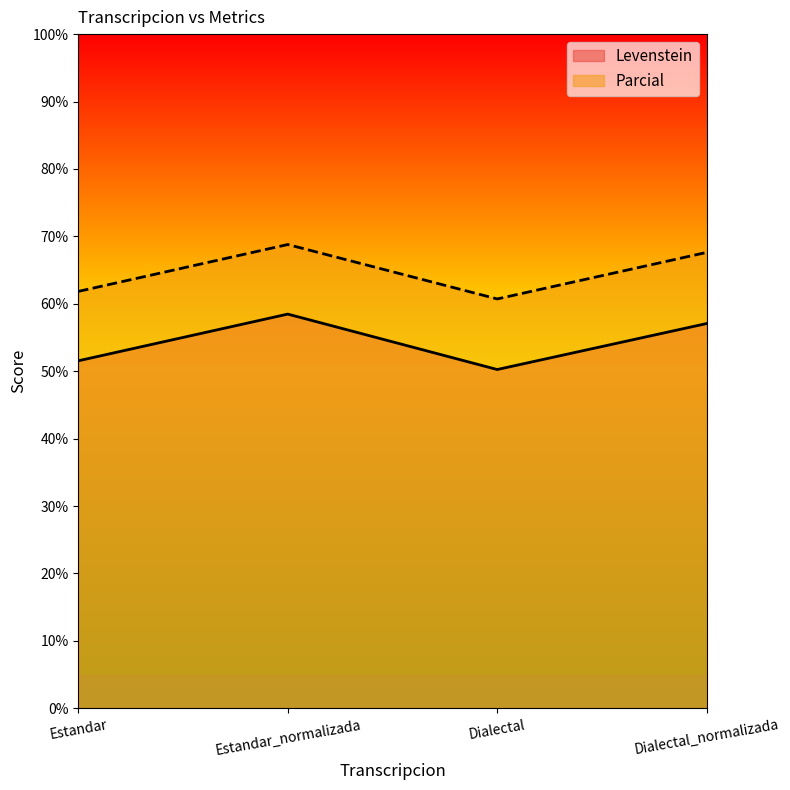

True or false: Levenstein has a value of 81.2 at Estandar_normalizada.

False